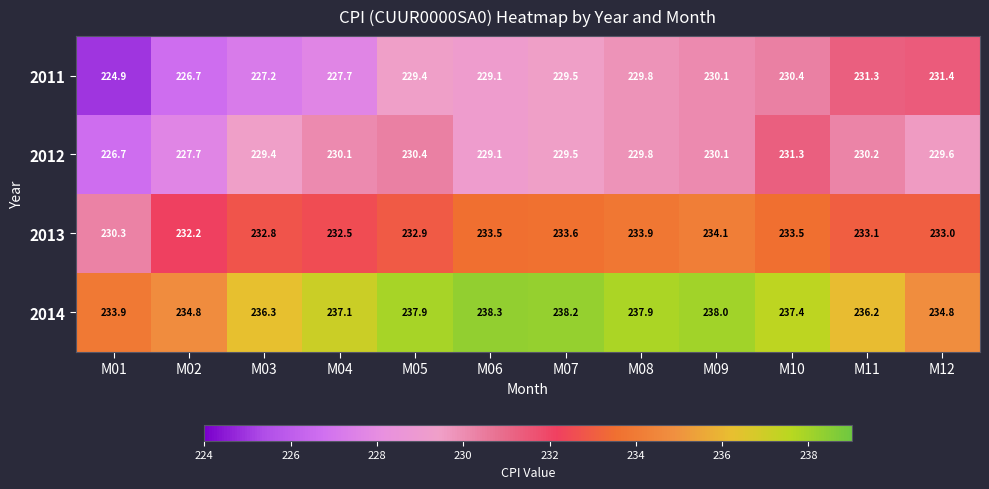

What is the average value of the 2011 series?

229.0